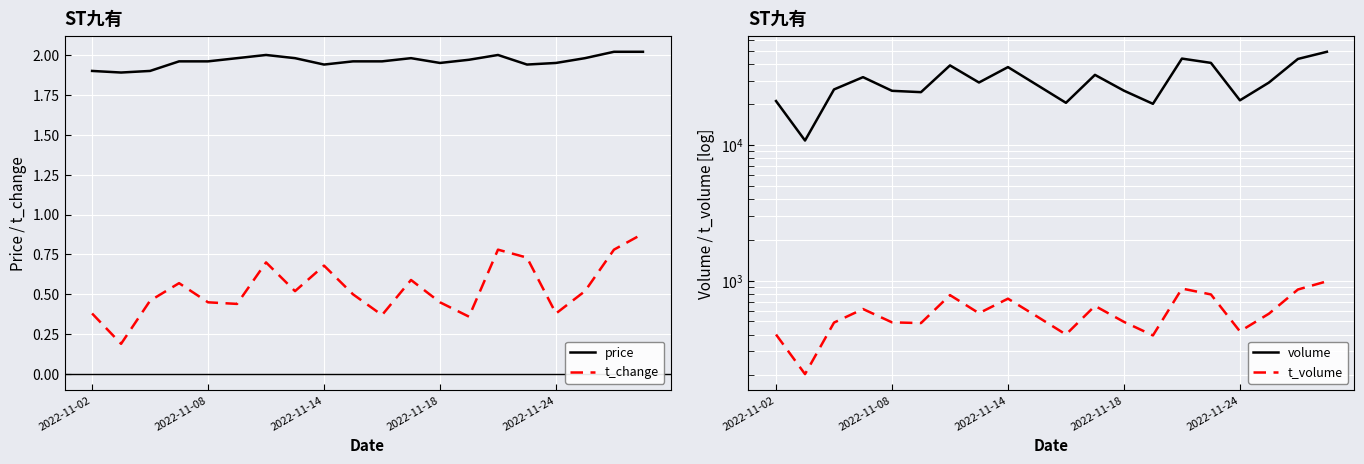

True or false: t_change has a value of 0.4 at 2022-11-02.

True